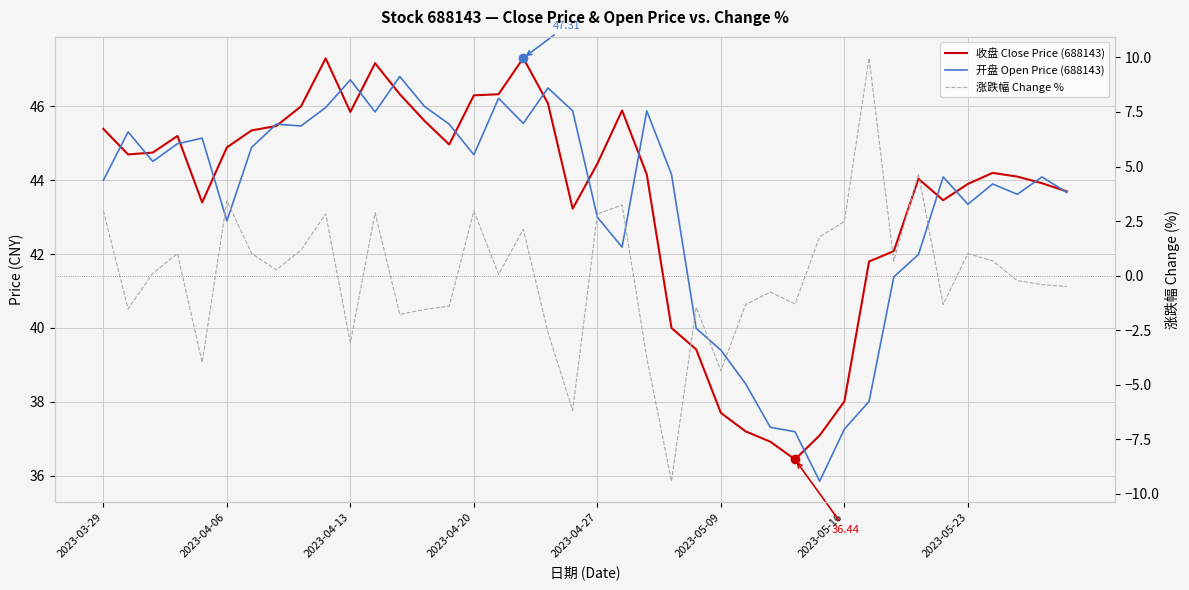

At how many categories does at least one series exceed 16?

40